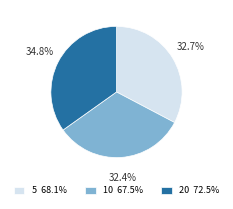

To the nearest percent, what is the difference between the largest and smallest slice percentages?

2%